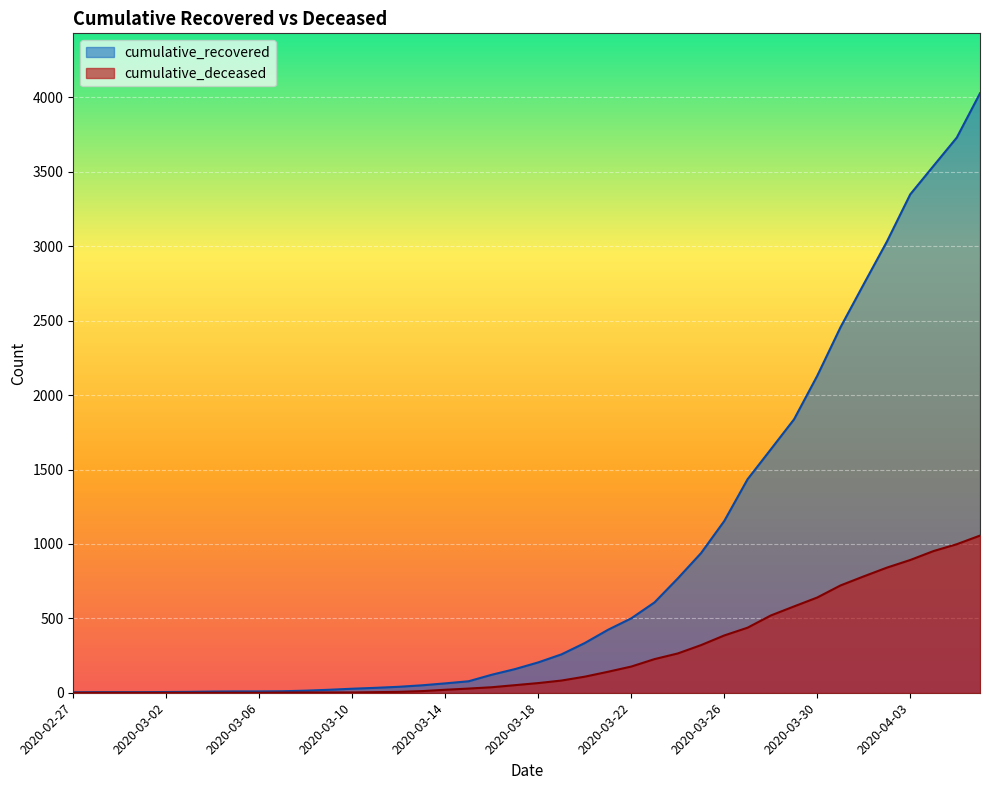

True or false: cumulative_recovered and cumulative_deceased intersect in this chart.

False